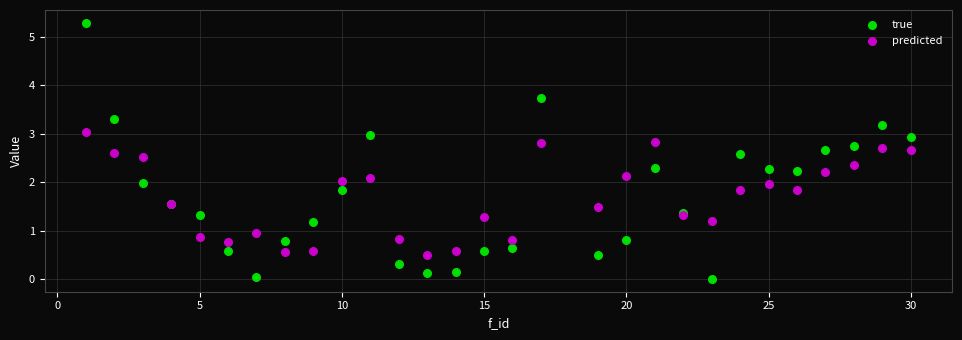

What are all the series names shown in the legend?

true, predicted